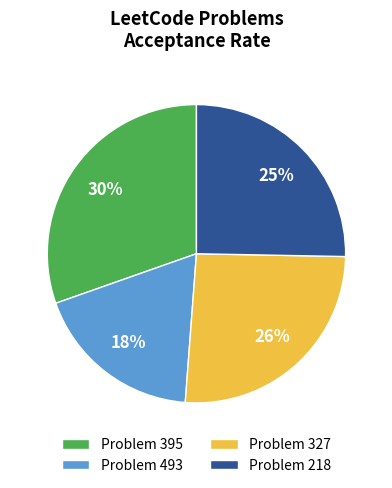

Do Problem 327 and Problem 493 together represent more than half of the pie?

No